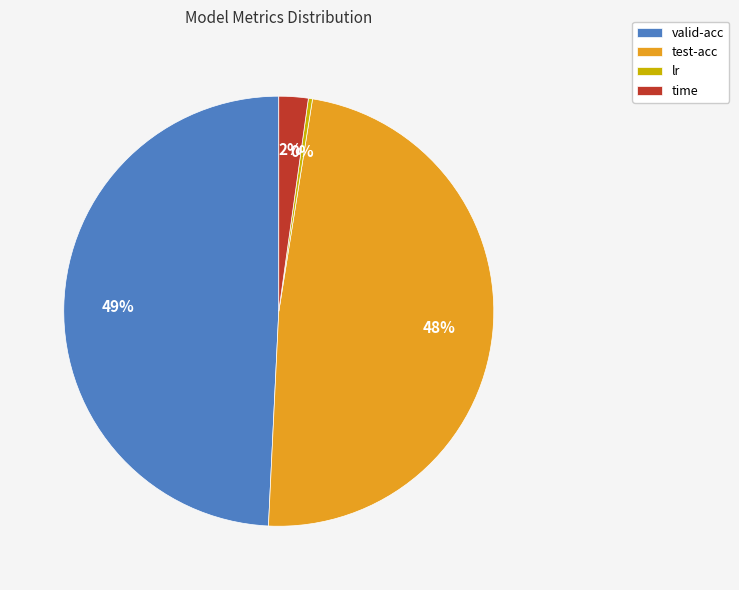

The valid-acc slice represents 49% of the pie. True or false?

True